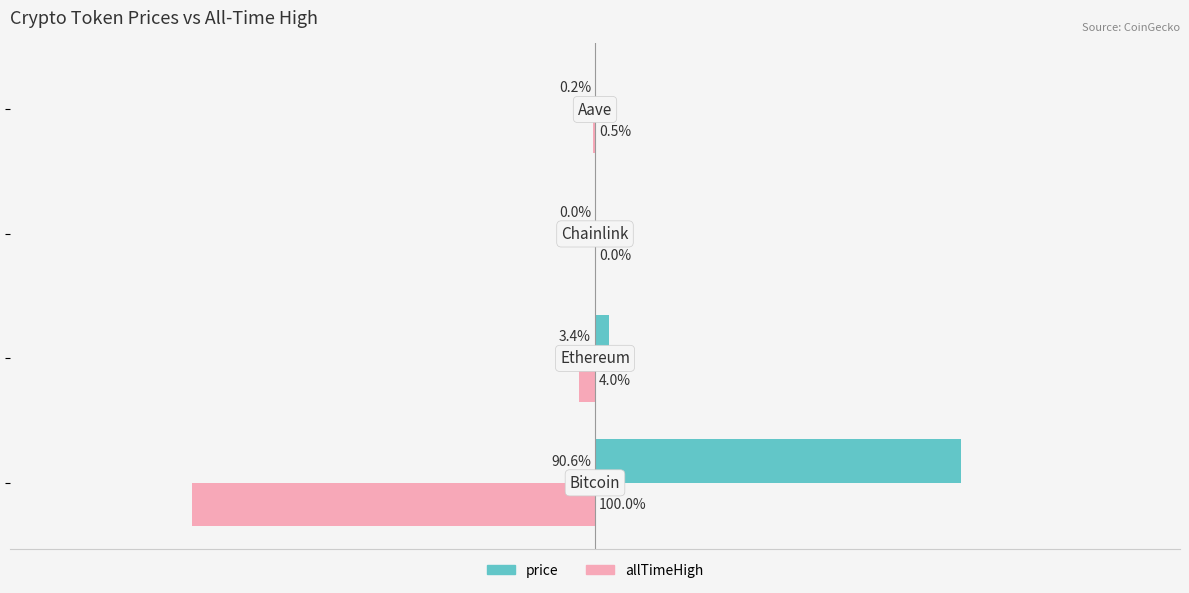

Where does the allTimeHigh series first go above -661?

−100000